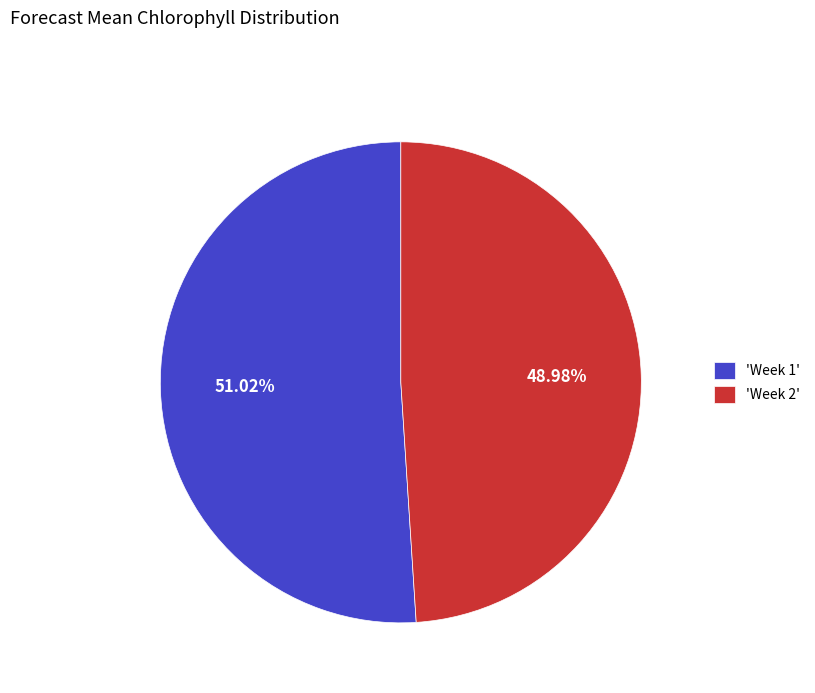

Is there any slice that represents more than half of the pie?

Yes